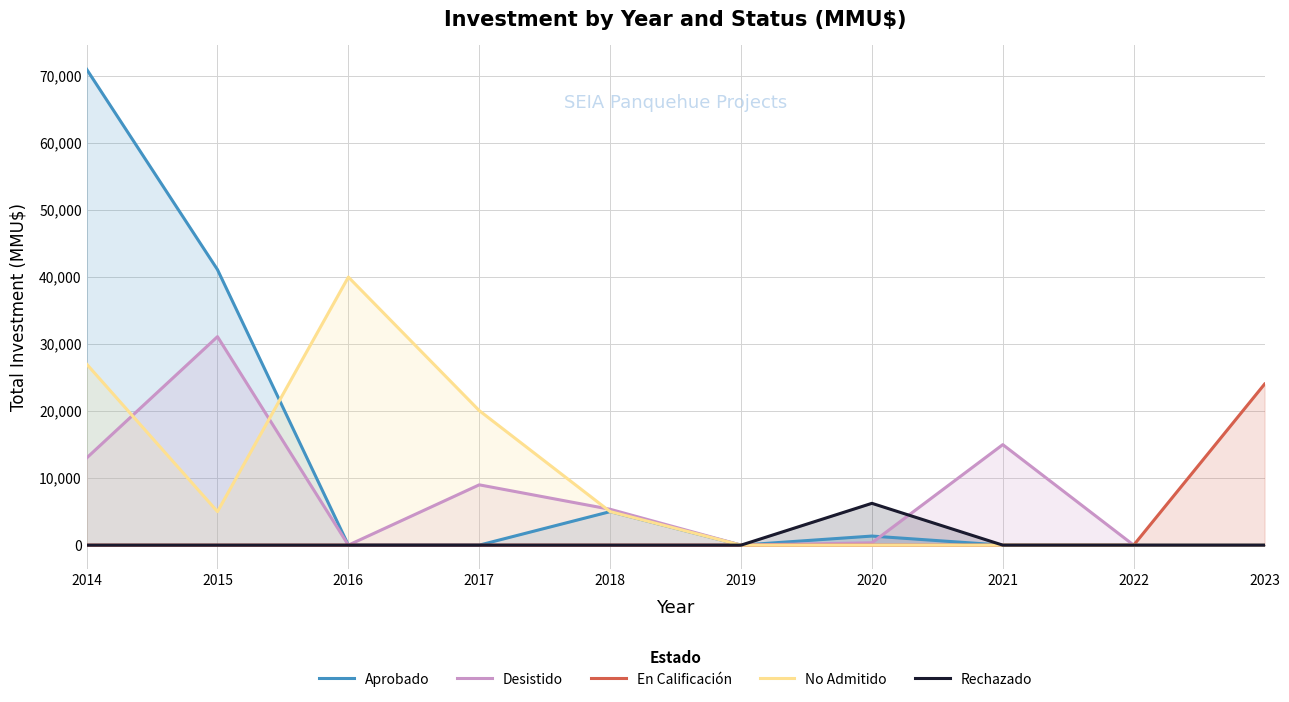

How many values in the En Calificación series exceed 0?

1